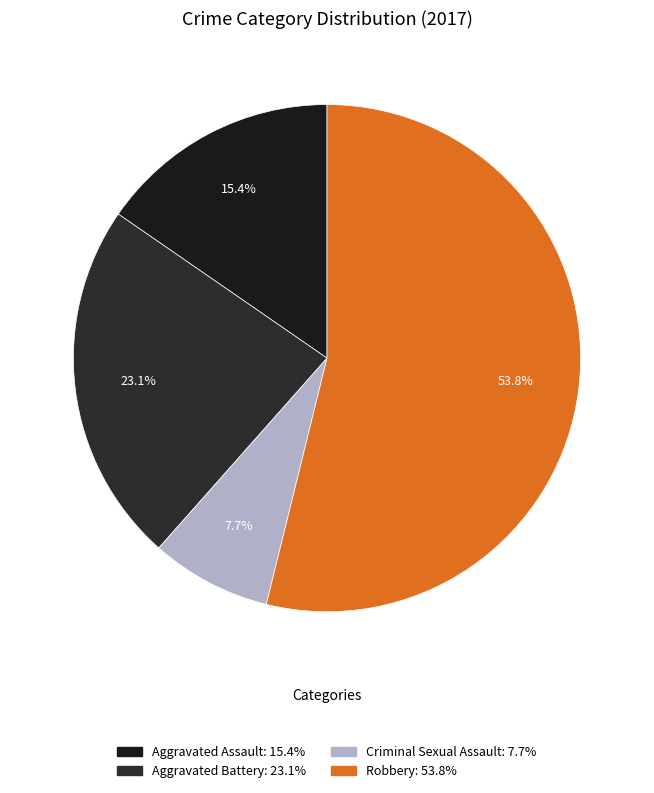

What is the change in value from Aggravated Battery to Criminal Sexual Assault?

-2